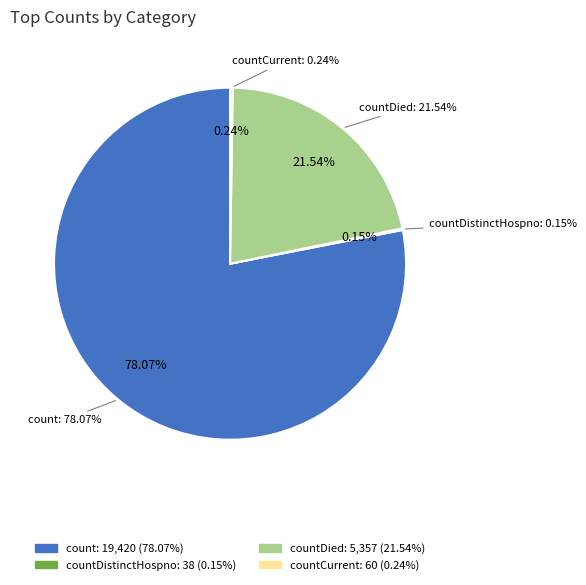

How much of the chart is everything except countCurrent?

99.8%